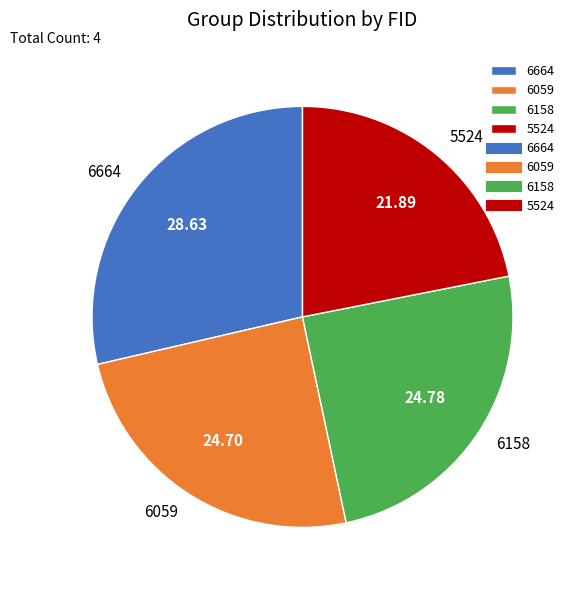

What is the ratio of the value at 6664 to the value at 6059?

1.2